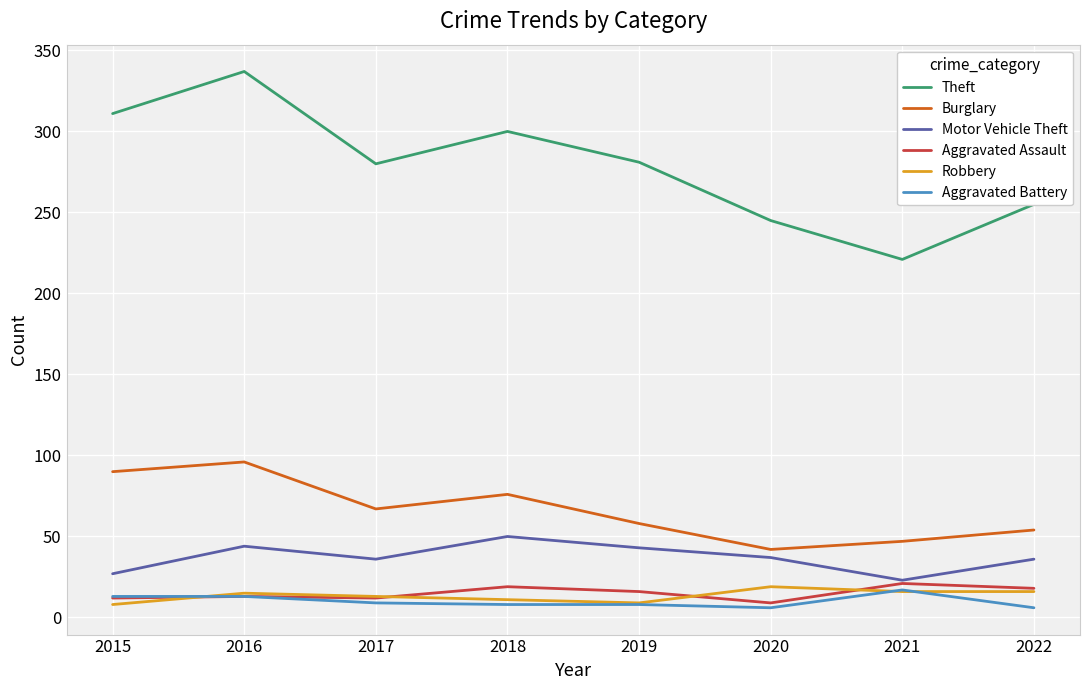

What is the spread (max minus min) of values at 2020?

239